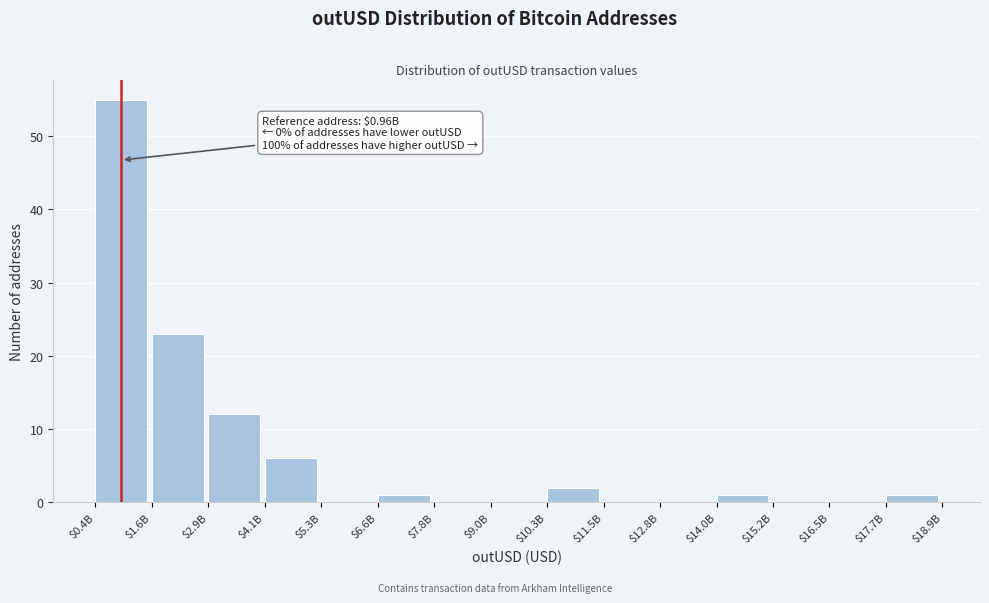

What value does the data have at $2.9B?

12